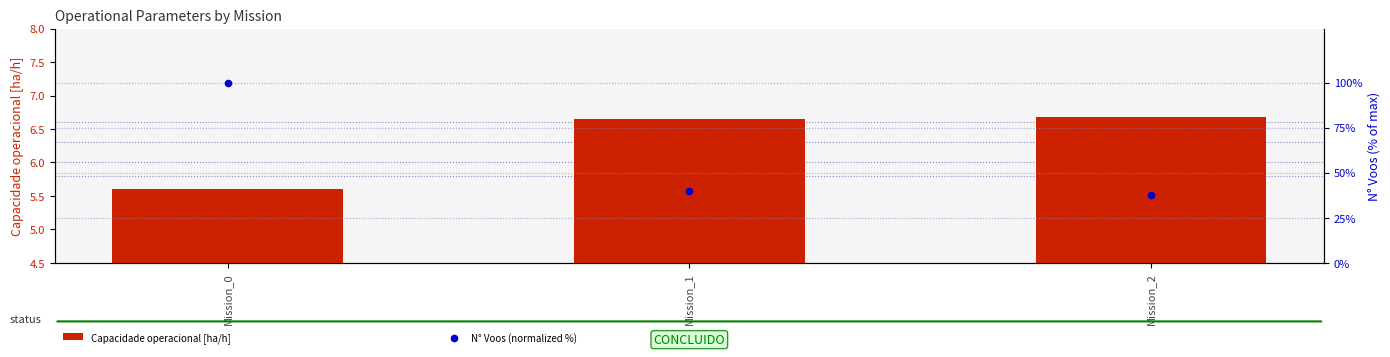

Which series has the largest total across all categories?

N° Voos (normalized %)